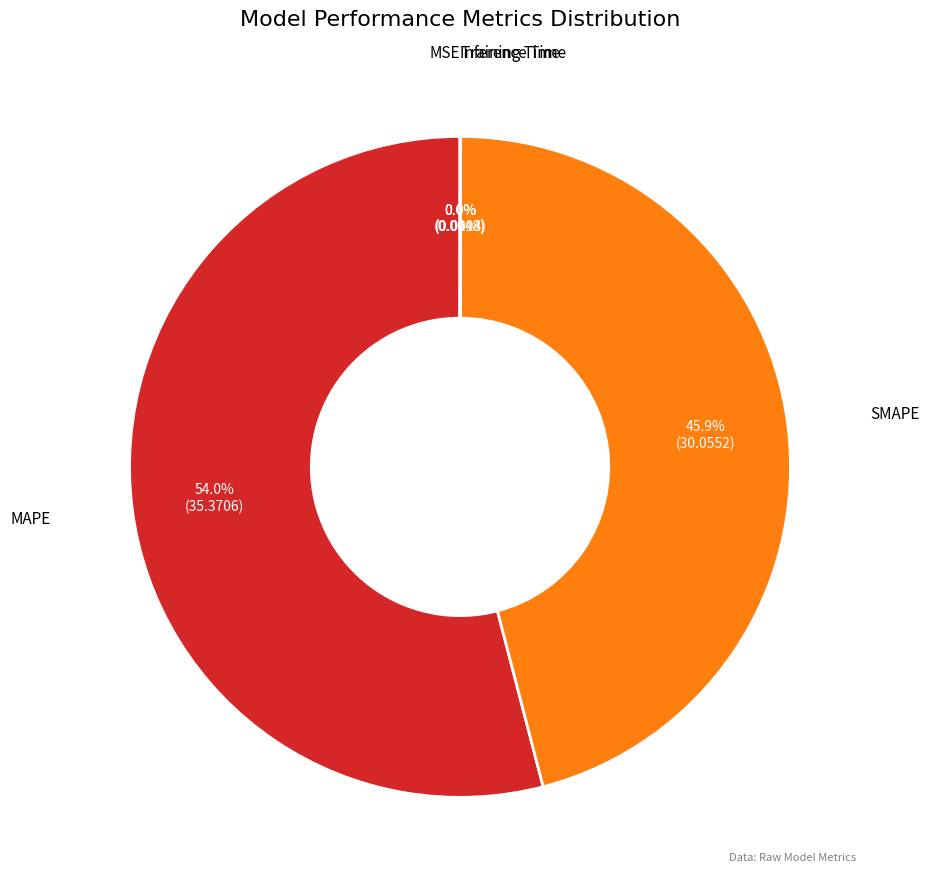

Does any single category account for the majority?

Yes